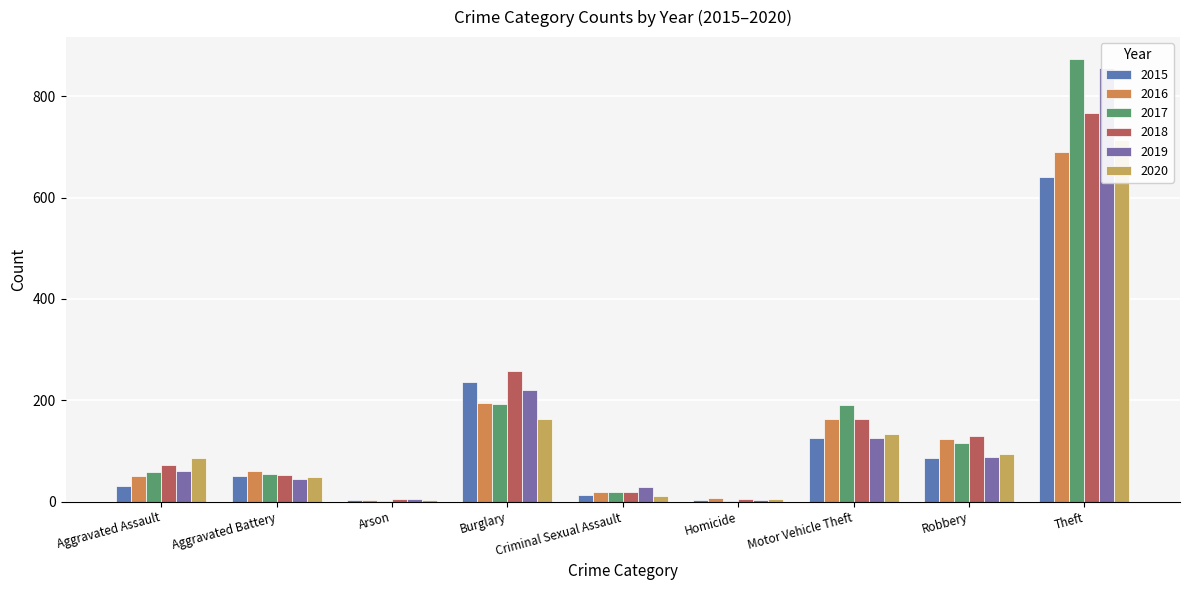

Which series has the largest range (max minus min)?

2017